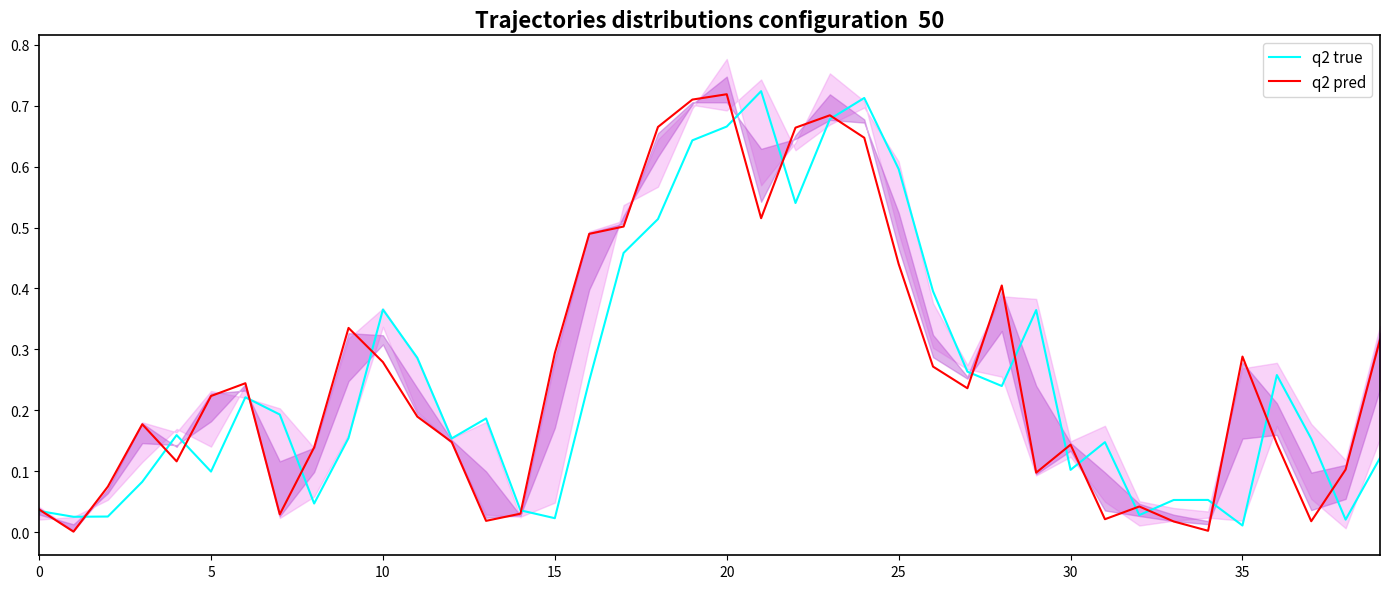

Is the value of q2 true at 21 greater than the value of q2 pred at 0?

Yes